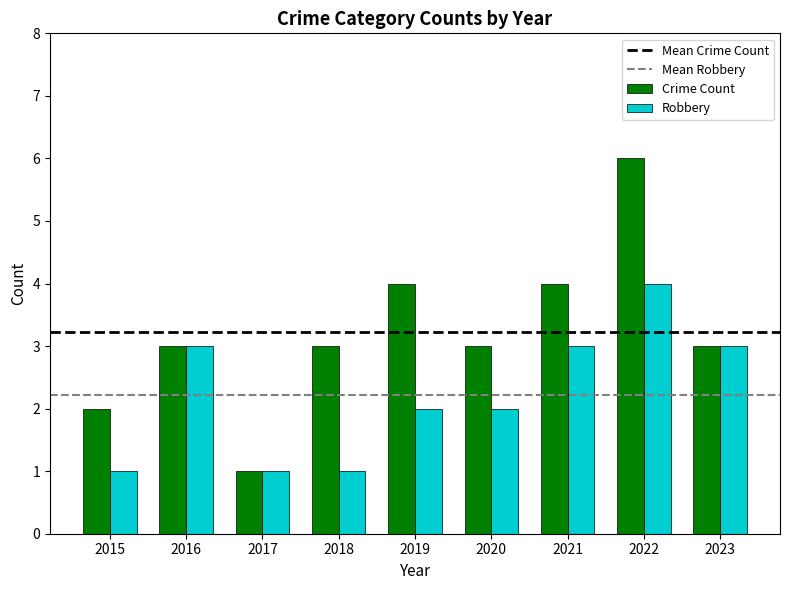

How many data points does each series have?

9